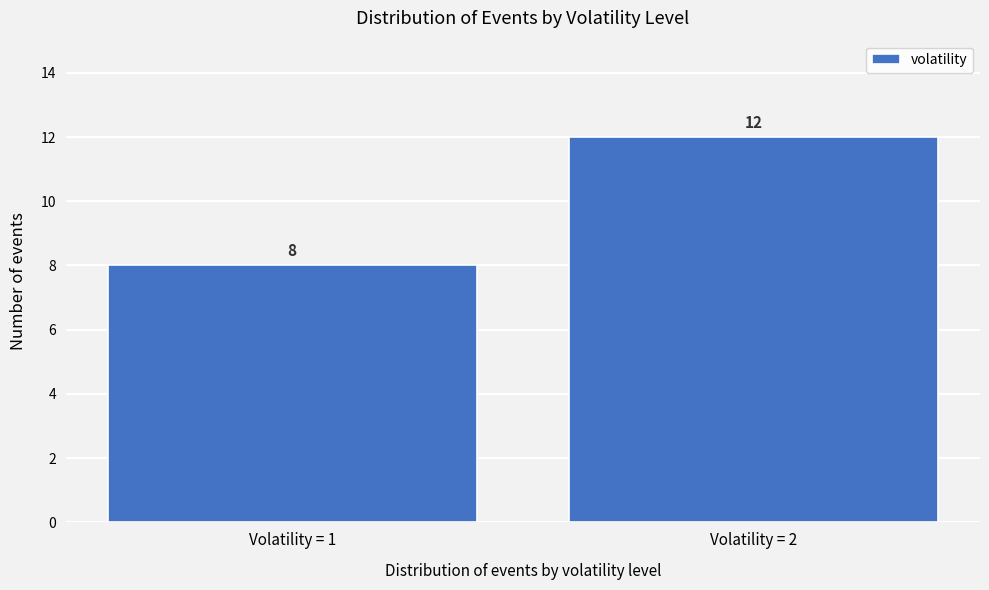

Reading left to right, what are all the values shown in this chart?

Volatility = 1=8	Volatility = 2=12